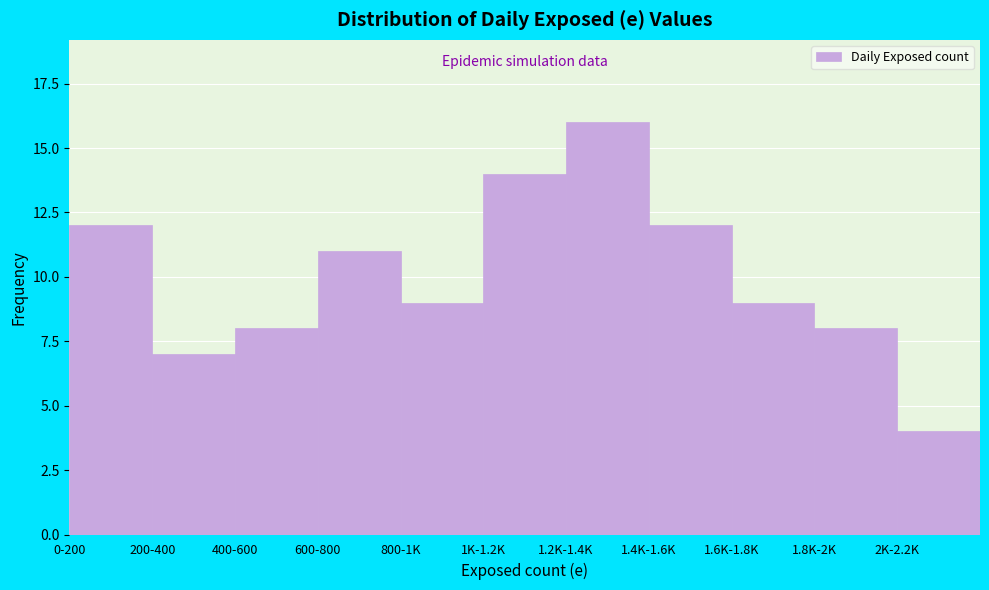

Reading right to left, list all the values displayed in this chart.

4	8	9	12	16	14	9	11	8	7	12